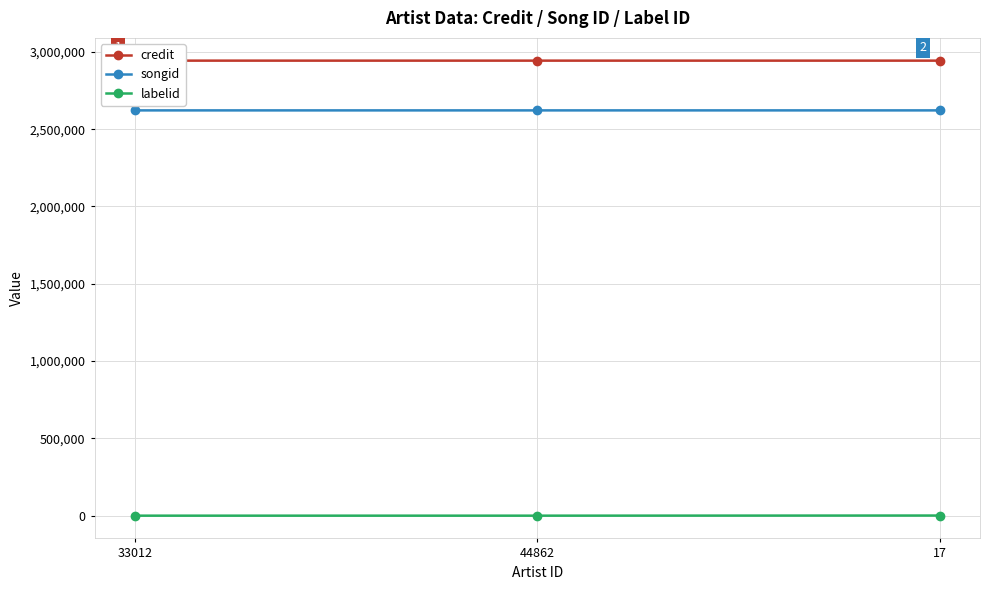

Reading left to right, transcribe all the data shown in this chart.

credit: 2943489	2943490	2943501
songid: 2621654	2621662	2621703
labelid: -1	-1	827